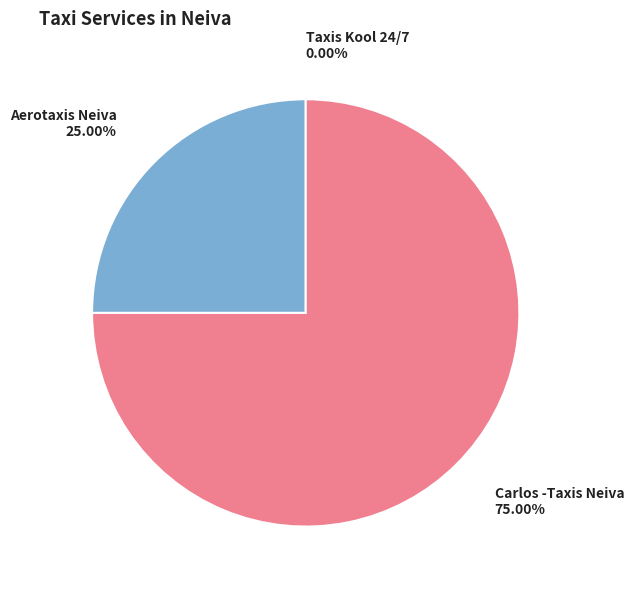

To the nearest percent, what is the combined percentage of Aerotaxis Neiva and Carlos -Taxis Neiva?

100%